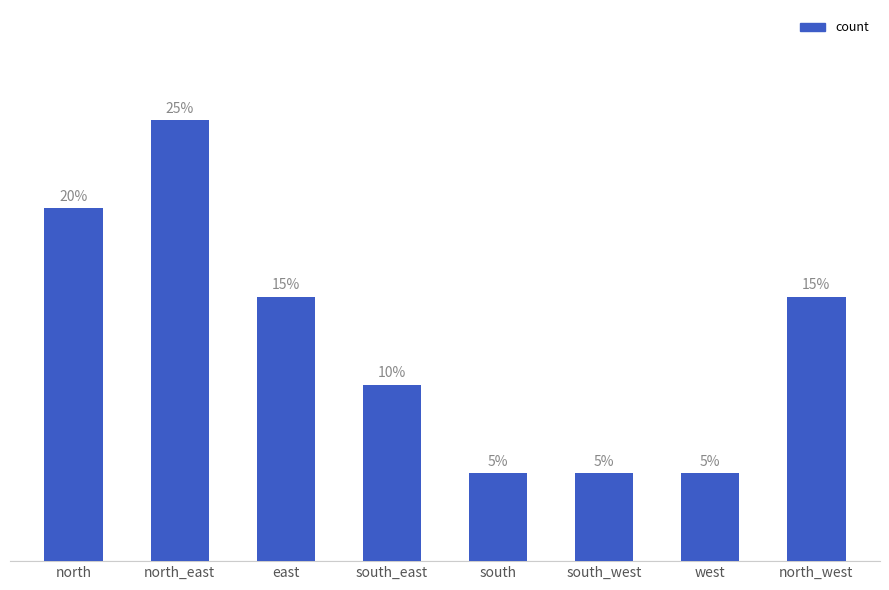

Rank the categories by value from highest to lowest.

north_east, north, east, north_west, south_east, south, south_west, west